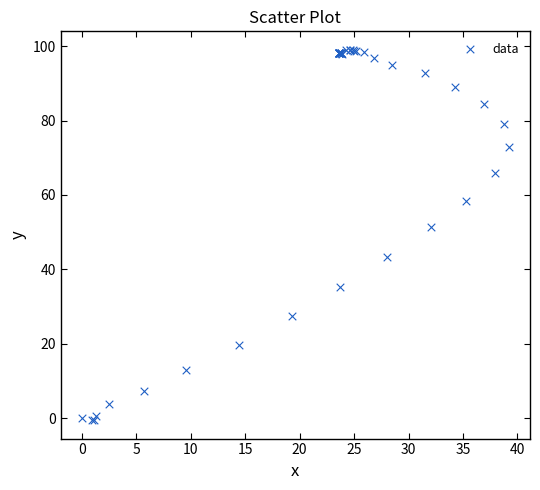

What Y value in the scatter plot is closest to 49?

51.4